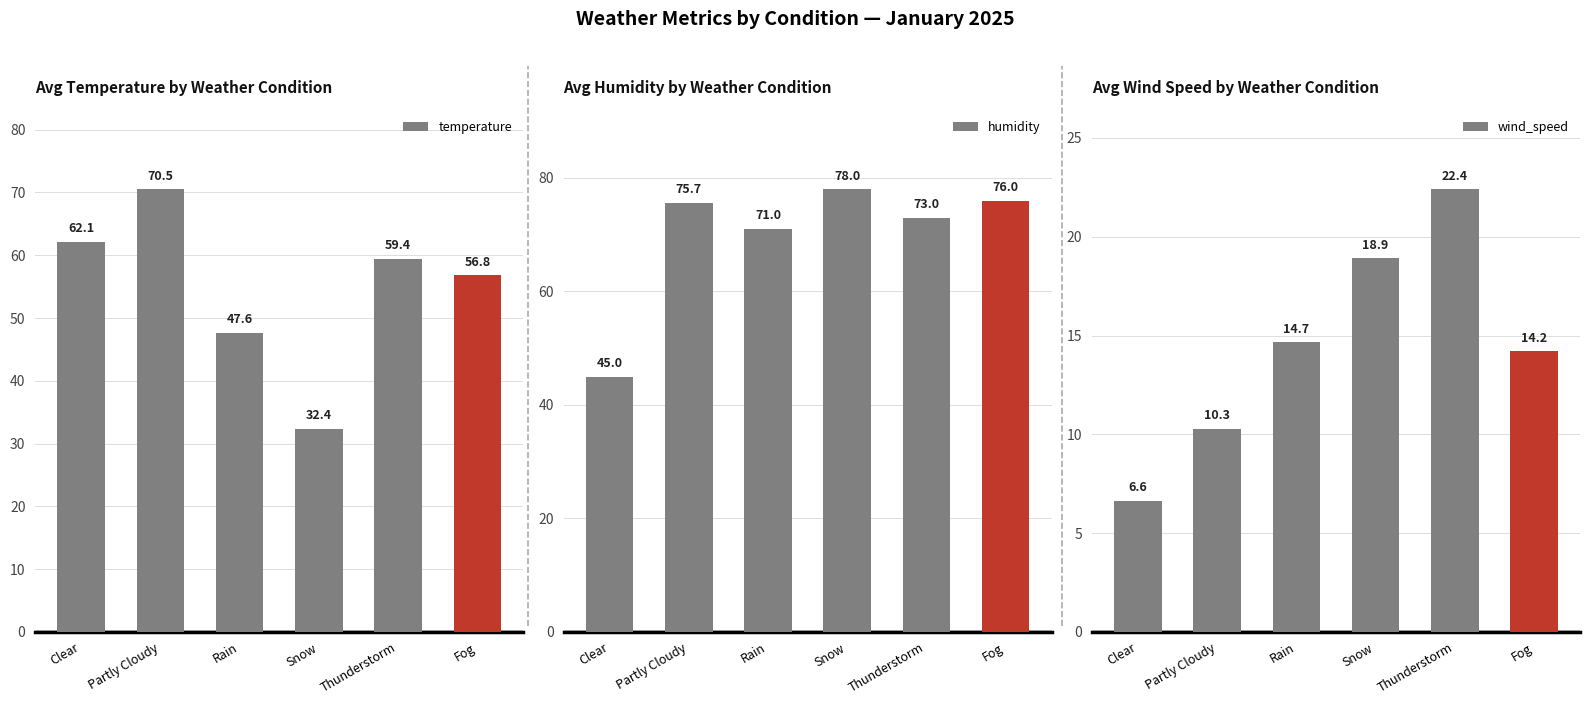

Reading left to right, extract all data points from this chart.

temperature: 62.1	70.5	47.6	32.4	59.4	56.8
humidity: 45.0	75.7	71.0	78.0	73.0	76.0
wind_speed: 6.6	10.3	14.7	18.9	22.4	14.2